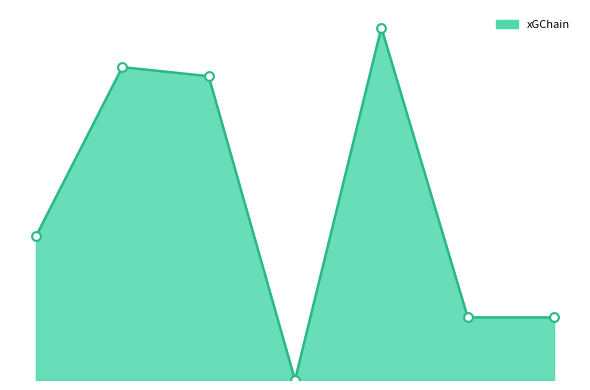

At which category is the sum across all series the highest?

2023